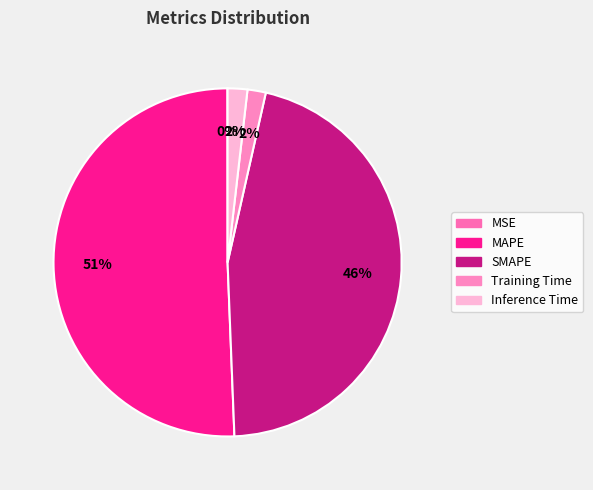

Which category accounts for the majority?

MAPE